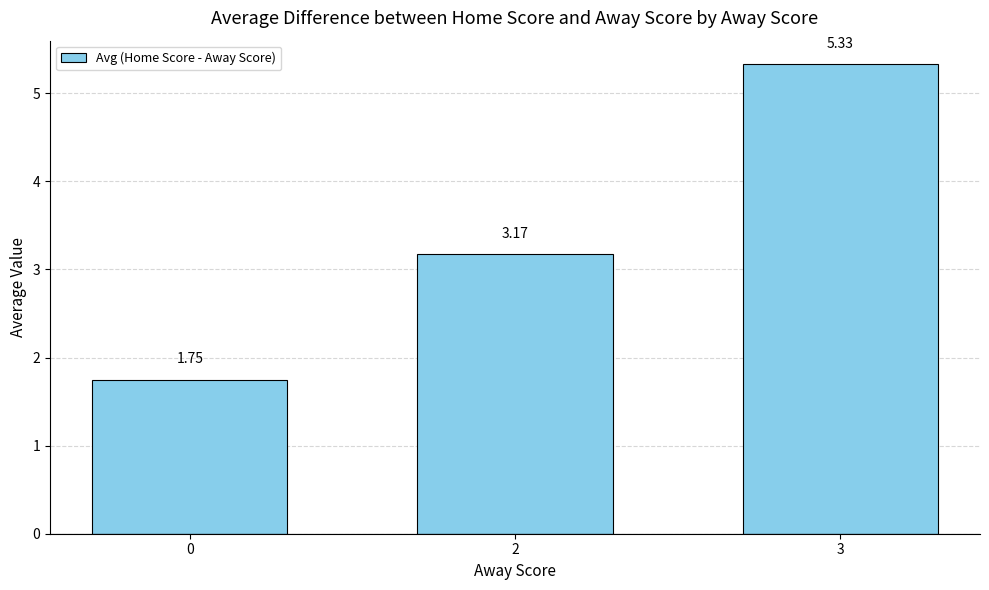

What is the difference between the values at 3 and 2?

2.2